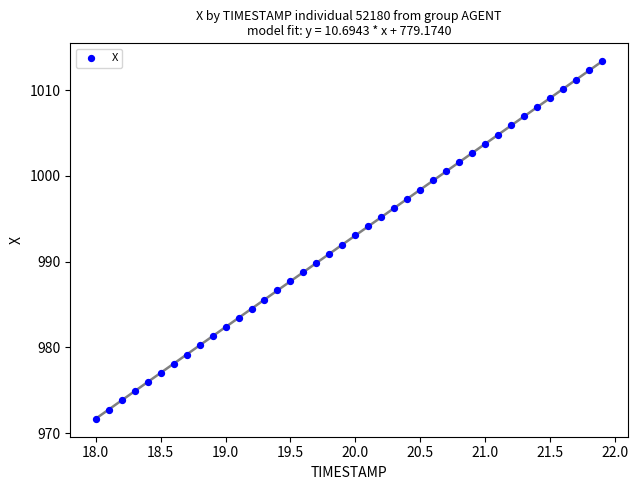

What is the range of Y values (max minus min)?

41.7